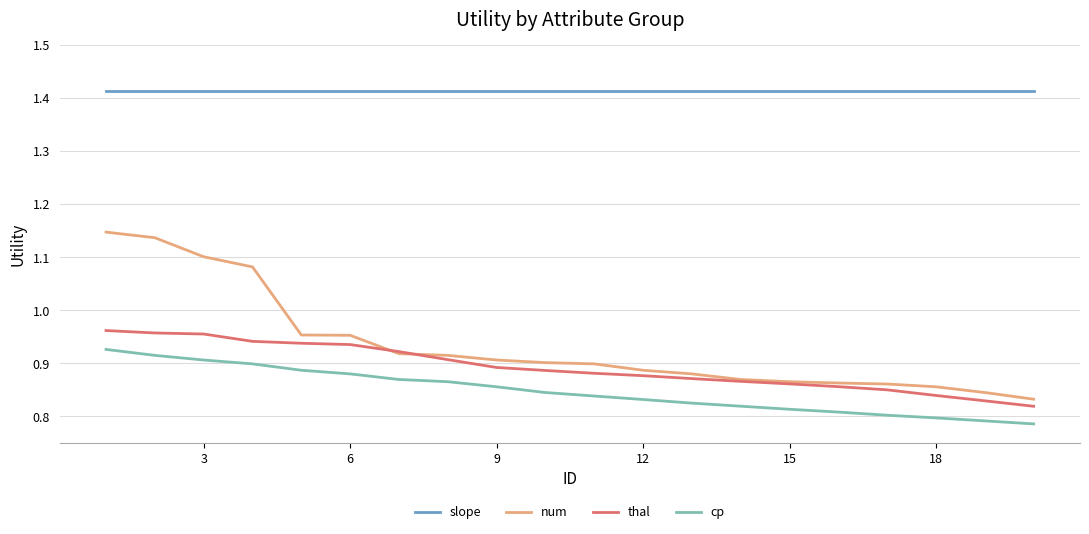

How many lines are shown in the chart?

4